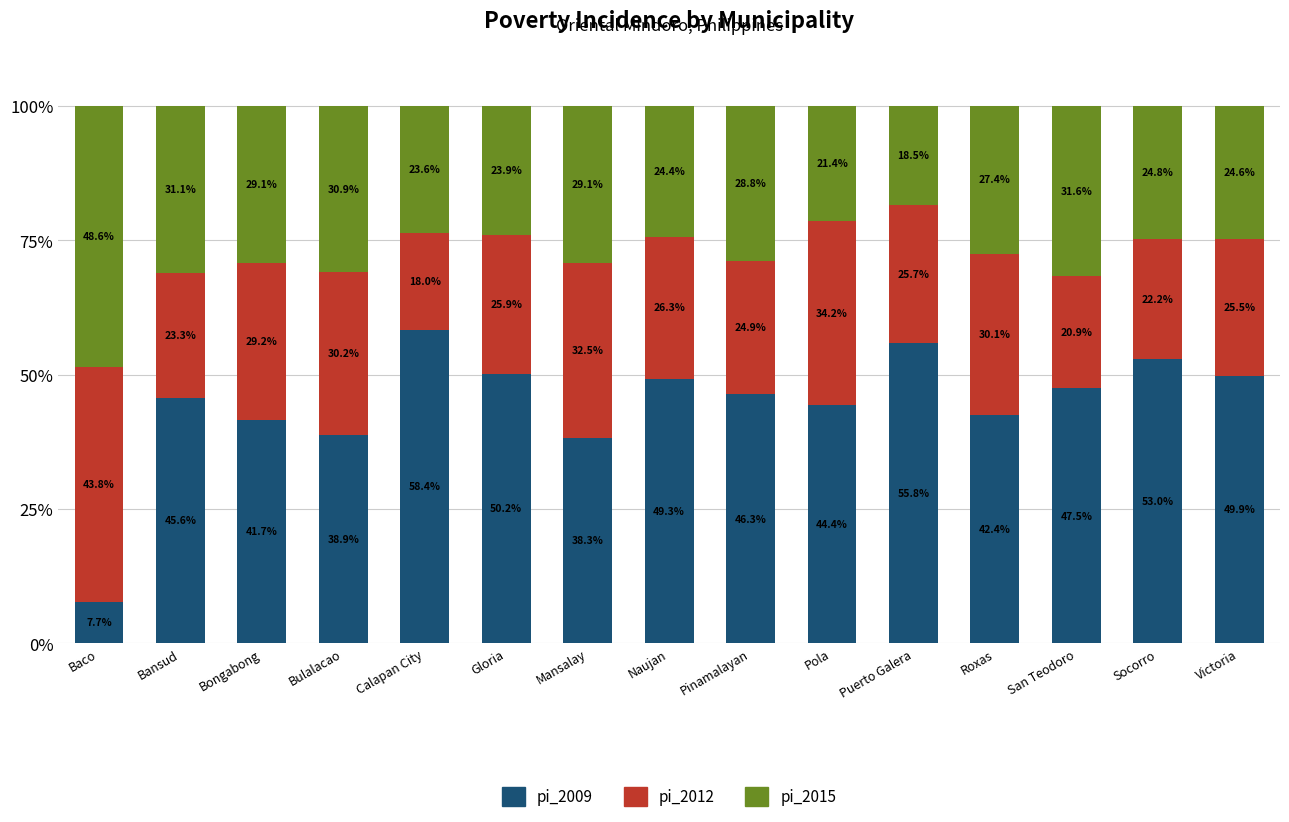

The pi_2009 series shows 42.4 at Roxas. True or false?

True